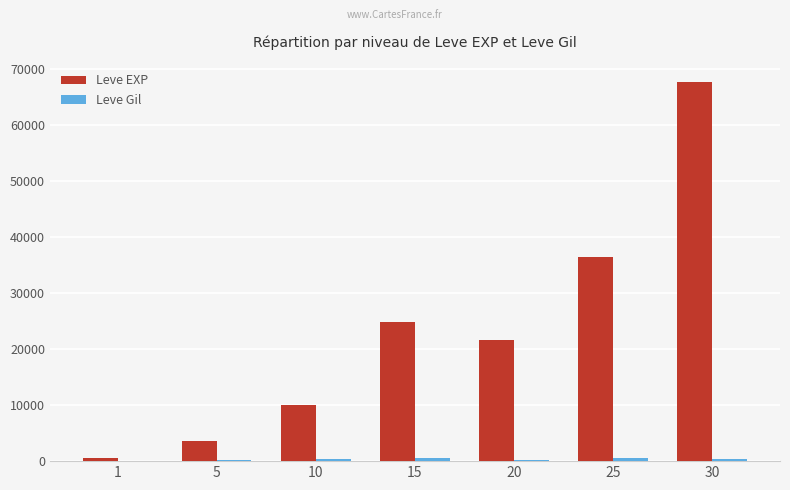

Which series changed the most between 10 and 30?

Leve EXP